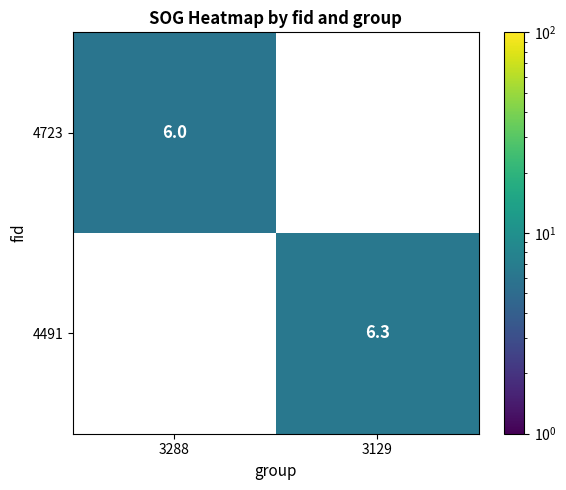

Which series changed the most between 3288 and 3129?

4491